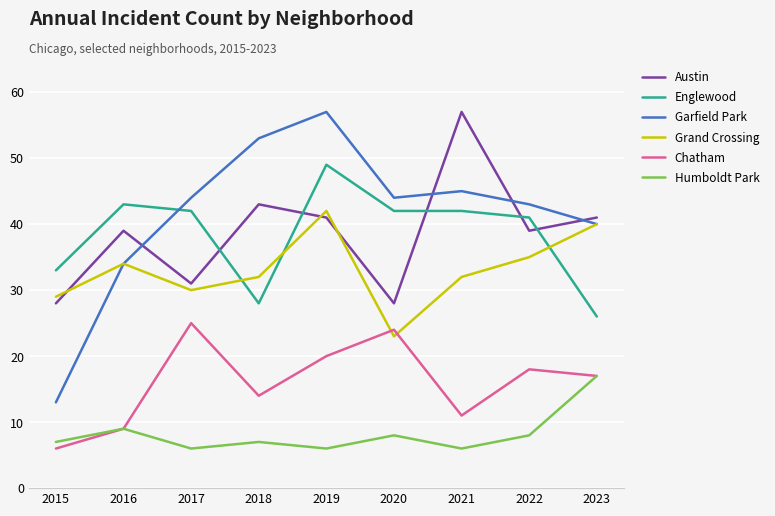

At how many categories does at least one series exceed 50?

3